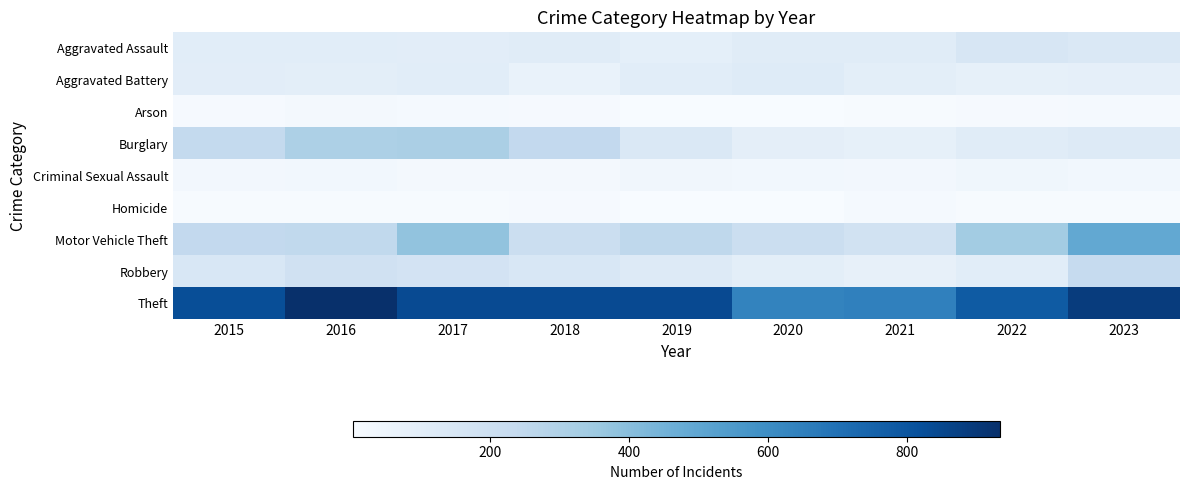

Which series has the widest spread of values?

Motor Vehicle Theft